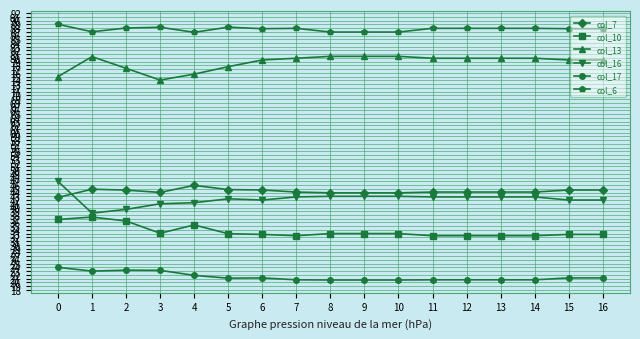

The col_17 series shows 5.0 at 5. True or false?

False